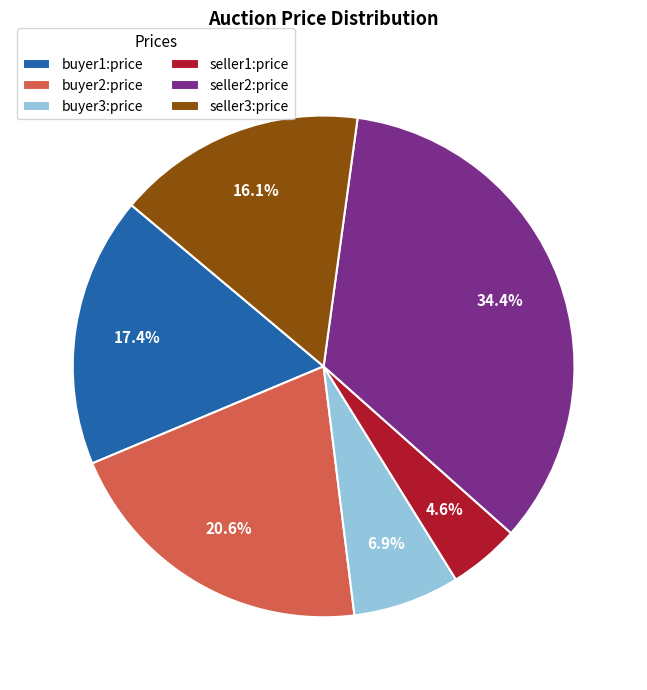

What percentage do seller3:price and buyer2:price together represent?

36.7%